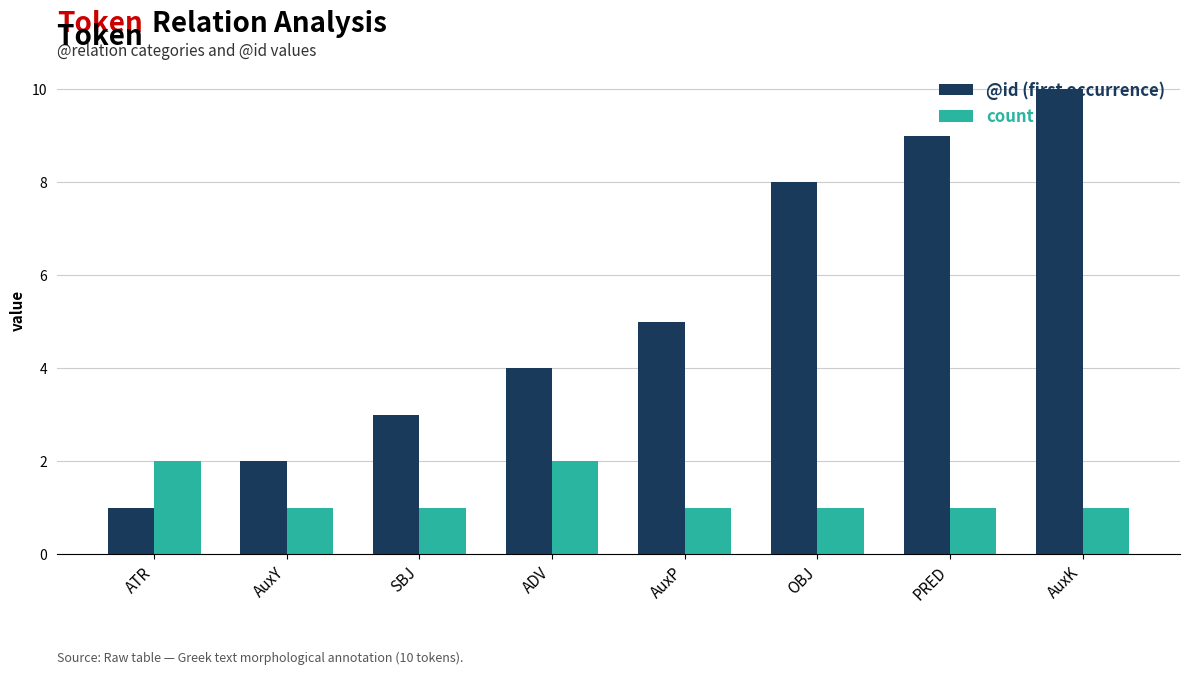

Which series has the widest spread of values?

@id (first occurrence)